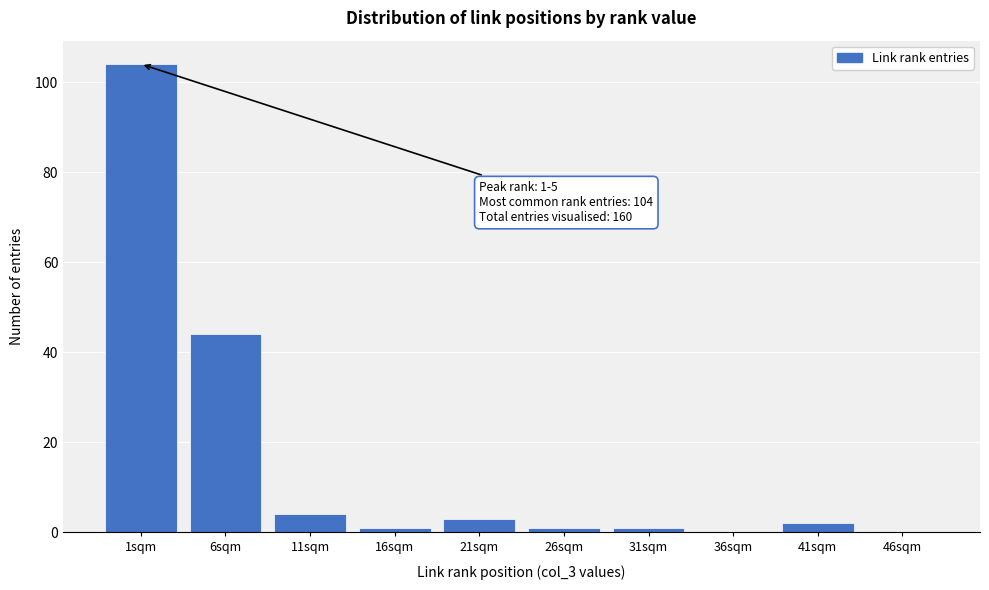

Reading left to right, transcribe all the data shown in this chart.

1sqm=104	6sqm=44	11sqm=4	16sqm=1	21sqm=3	26sqm=1	31sqm=1	36sqm=0	41sqm=2	46sqm=0